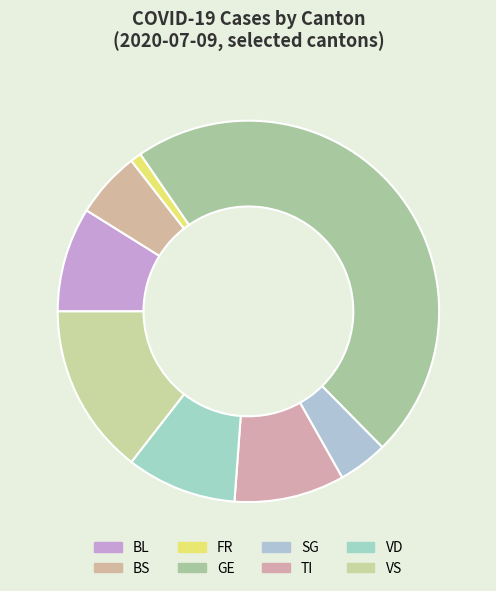

Which category has the biggest portion of the pie?

GE